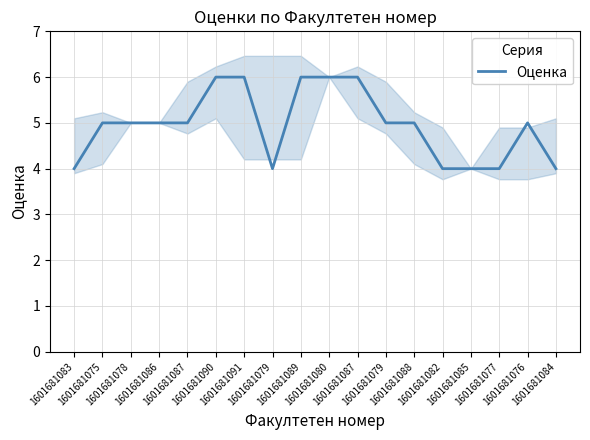

What is the value of the 7th point from the left?

6